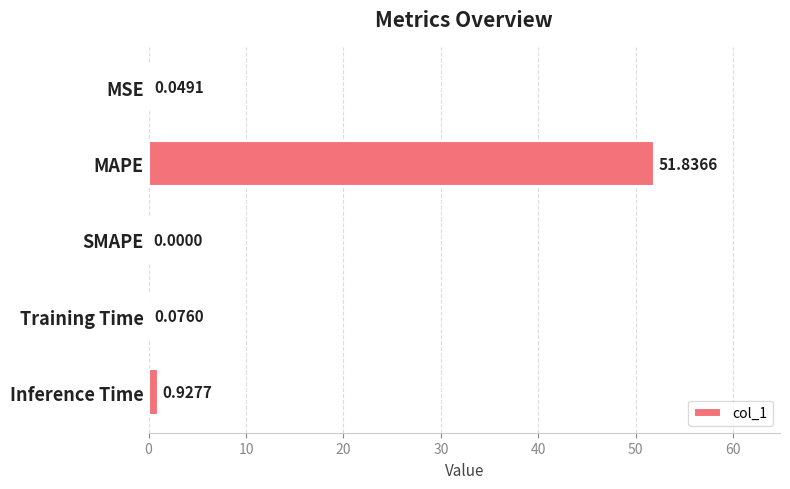

At which category does the chart reach its peak across all series?

MAPE